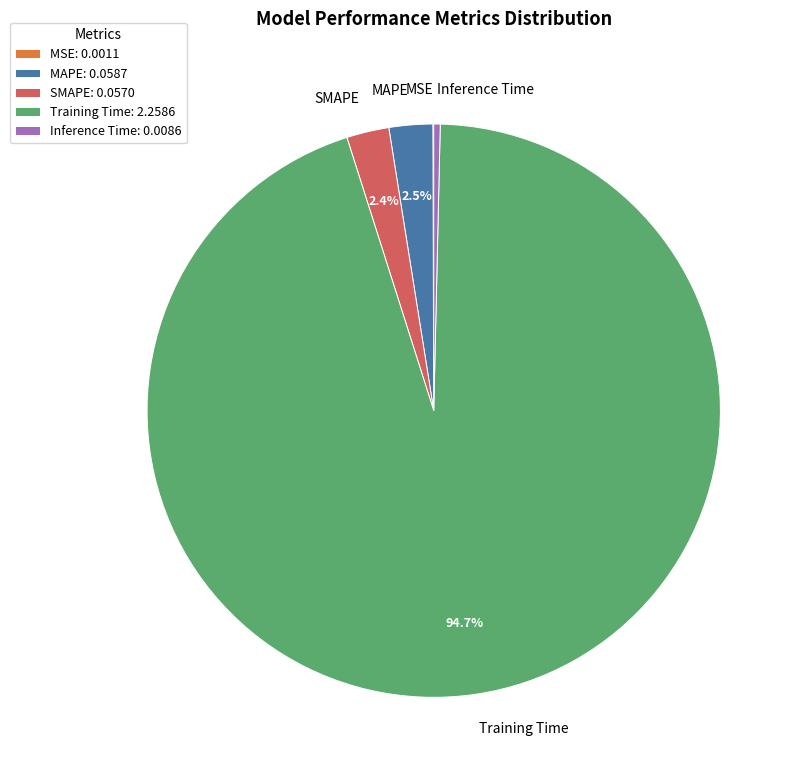

Which category accounts for the majority?

Training Time